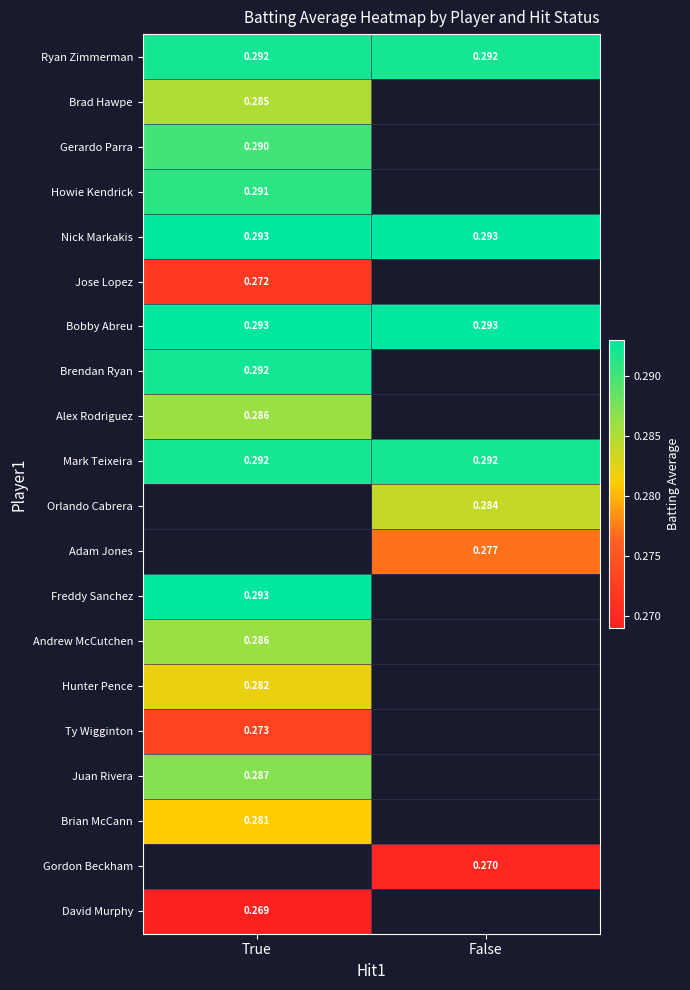

Is the value of Nick Markakis at True greater than the value of Mark Teixeira at False?

Yes